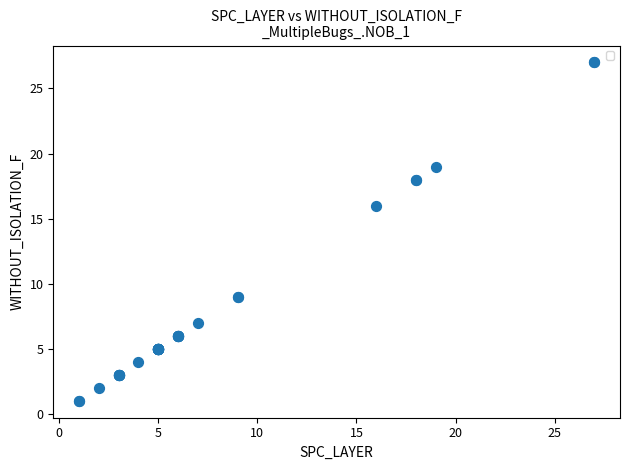

What Y value in the scatter plot is closest to 14?

16